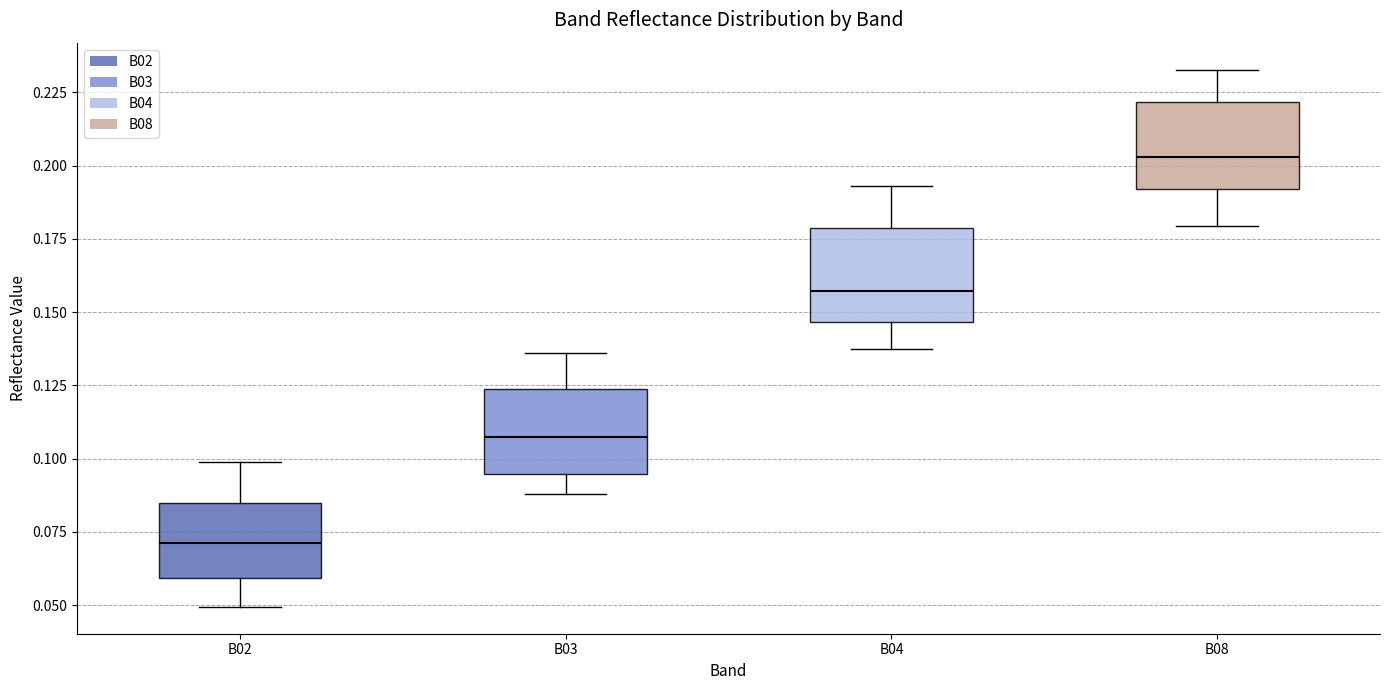

Which box's median line is the lowest?

B02